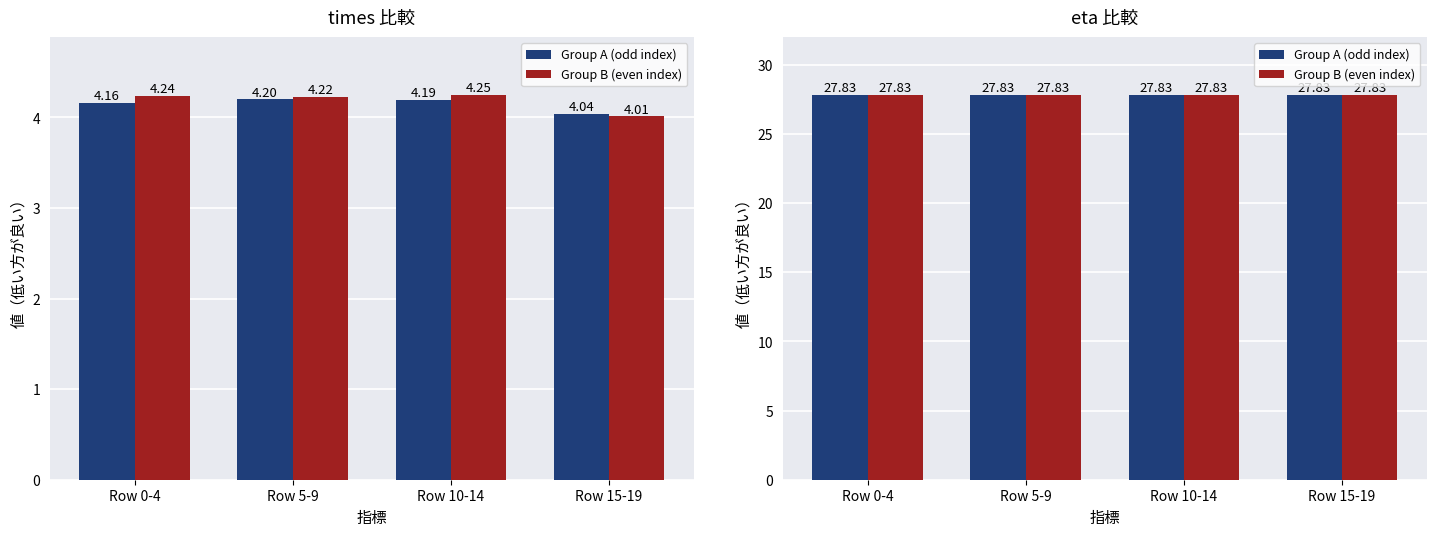

List the labels in order of value, smallest first.

Row 15-19, Row 0-4, Row 10-14, Row 5-9